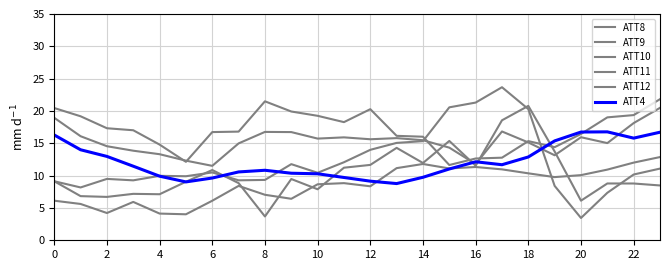

List the series in order of their peak value, highest first.

ATT10, ATT9, ATT12, ATT11, ATT4, ATT8